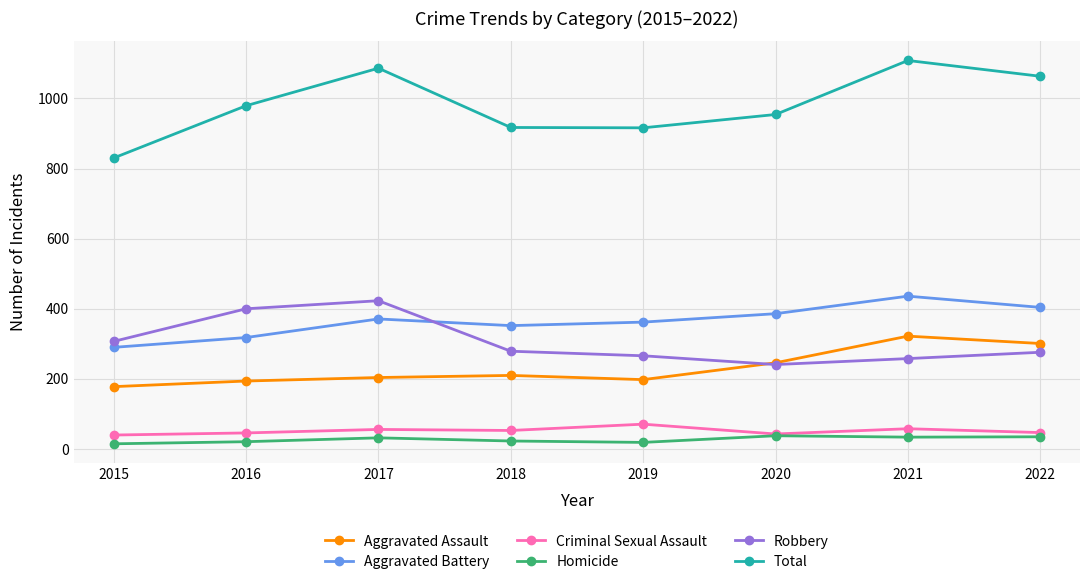

What is the difference between the maximum and minimum values in the Robbery series?

182